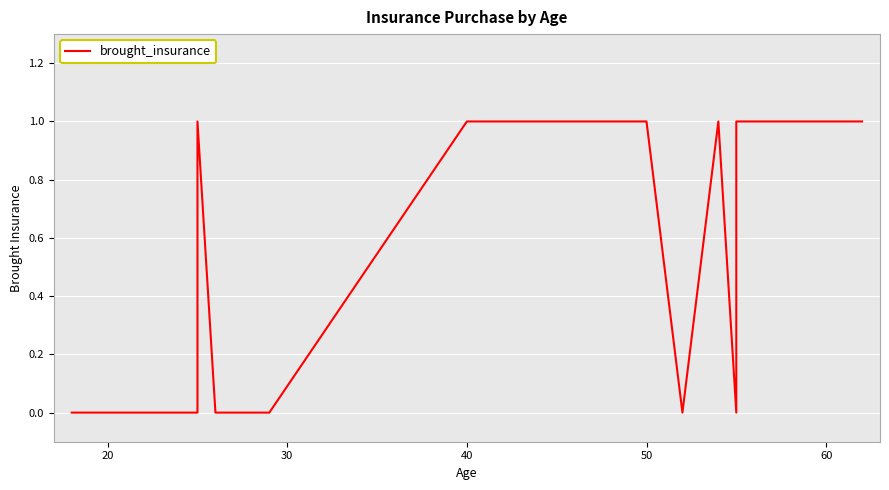

Is this an area chart (filled region under the line)?

No